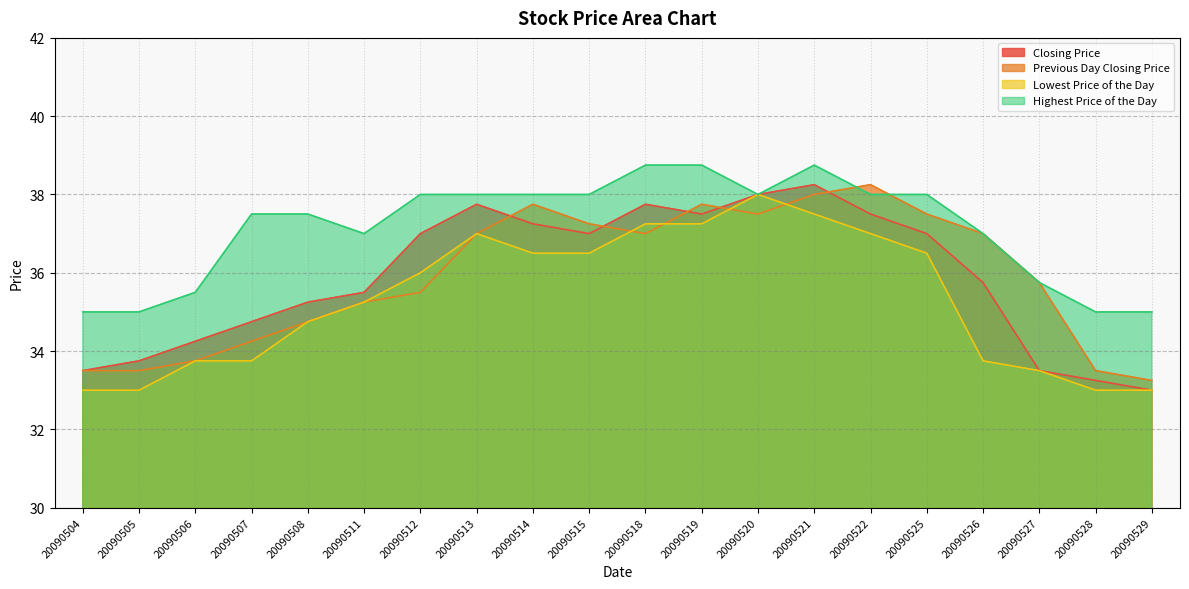

Reading left to right, transcribe all the data shown in this chart.

Closing Price: 20090504=33.5	20090505=33.8	20090506=34.2	20090507=34.8	20090508=35.2	20090511=35.5	20090512=37.0	20090513=37.8	20090514=37.2	20090515=37.0	20090518=37.8	20090519=37.5	20090520=38.0	20090521=38.2	20090522=37.5	20090525=37.0	20090526=35.8	20090527=33.5	20090528=33.2	20090529=33.0
Previous Day Closing Price: 20090504=33.5	20090505=33.5	20090506=33.8	20090507=34.2	20090508=34.8	20090511=35.2	20090512=35.5	20090513=37.0	20090514=37.8	20090515=37.2	20090518=37.0	20090519=37.8	20090520=37.5	20090521=38.0	20090522=38.2	20090525=37.5	20090526=37.0	20090527=35.8	20090528=33.5	20090529=33.2
Lowest Price of the Day: 20090504=33.0	20090505=33.0	20090506=33.8	20090507=33.8	20090508=34.8	20090511=35.2	20090512=36.0	20090513=37.0	20090514=36.5	20090515=36.5	20090518=37.2	20090519=37.2	20090520=38.0	20090521=37.5	20090522=37.0	20090525=36.5	20090526=33.8	20090527=33.5	20090528=33.0	20090529=33.0
Highest Price of the Day: 20090504=35.0	20090505=35.0	20090506=35.5	20090507=37.5	20090508=37.5	20090511=37.0	20090512=38.0	20090513=38.0	20090514=38.0	20090515=38.0	20090518=38.8	20090519=38.8	20090520=38.0	20090521=38.8	20090522=38.0	20090525=38.0	20090526=37.0	20090527=35.8	20090528=35.0	20090529=35.0